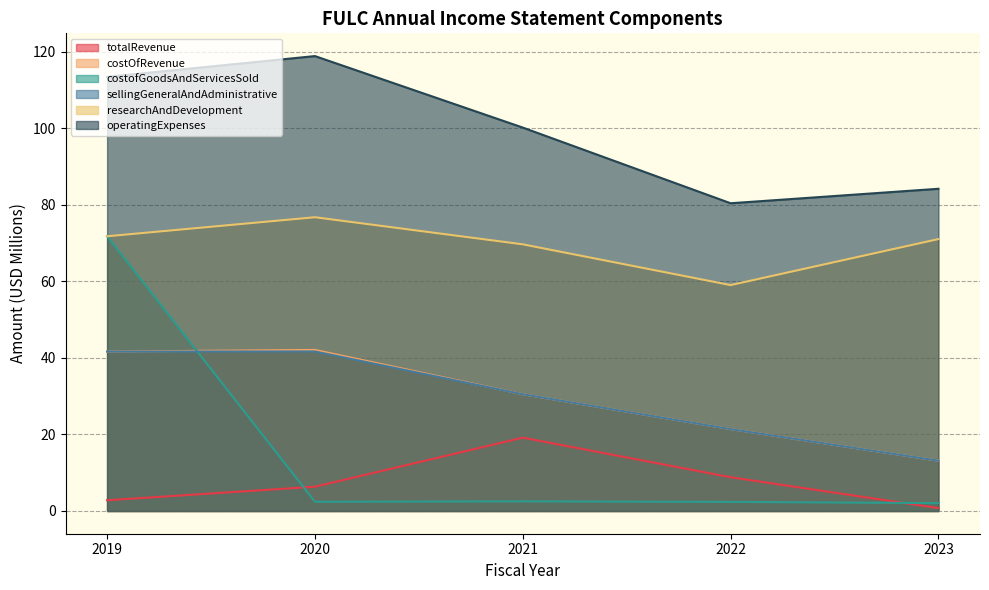

Does the chart display data point markers on the line(s)?

No